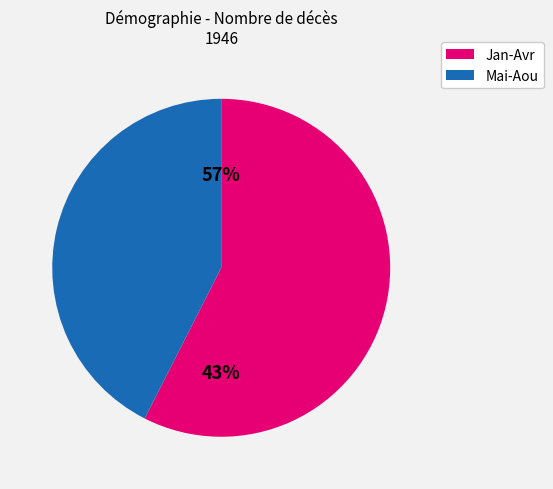

Between 1946-05 and 1946-08, which is larger?

1946-05